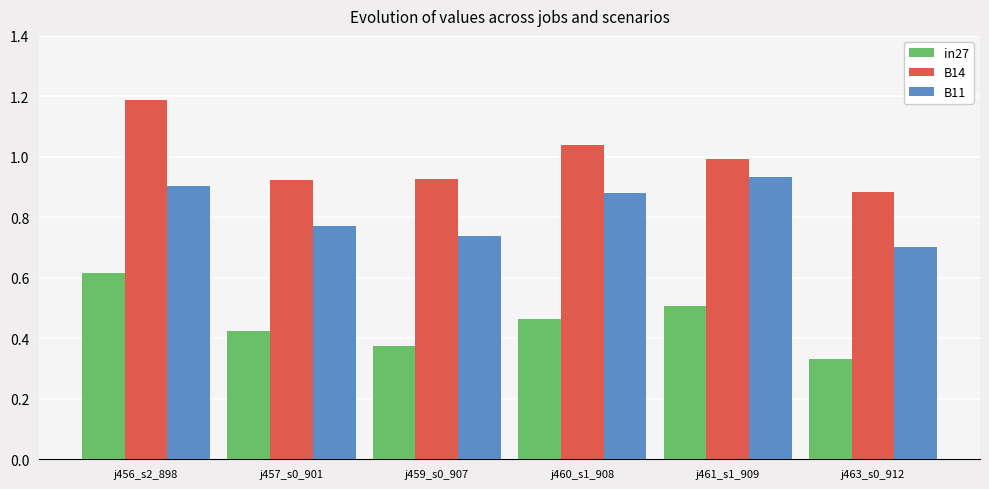

Is it true that in27 equals 0.5 at j463_s0_912?

False